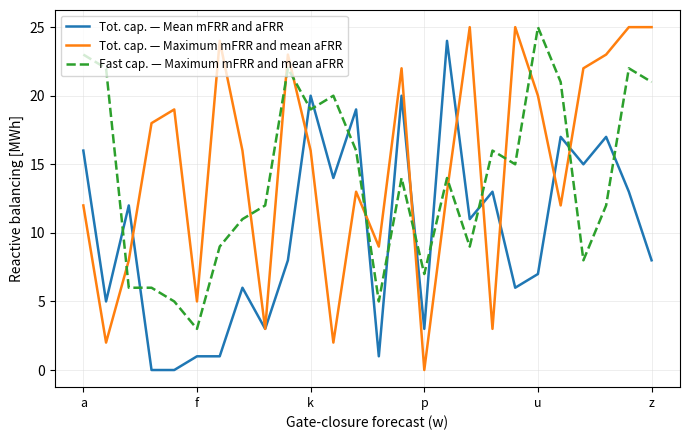

True or false: Tot. cap. — Mean mFRR and aFRR has more than 1 interior local peaks.

True